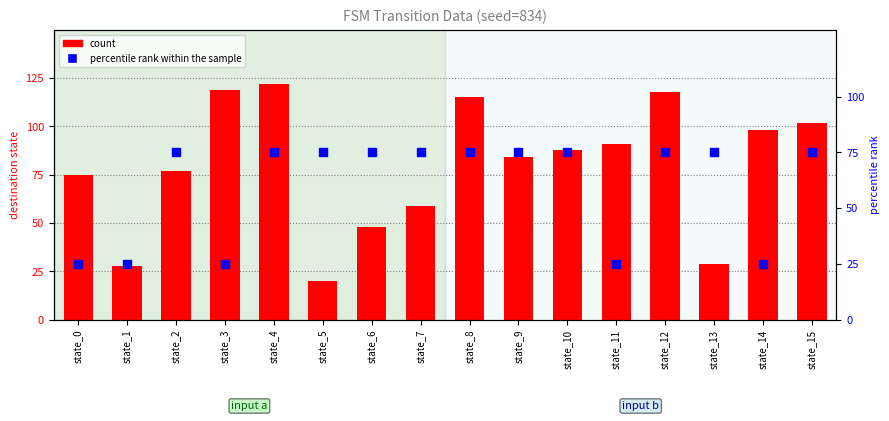

At which category is the sum across all series the highest?

state_4